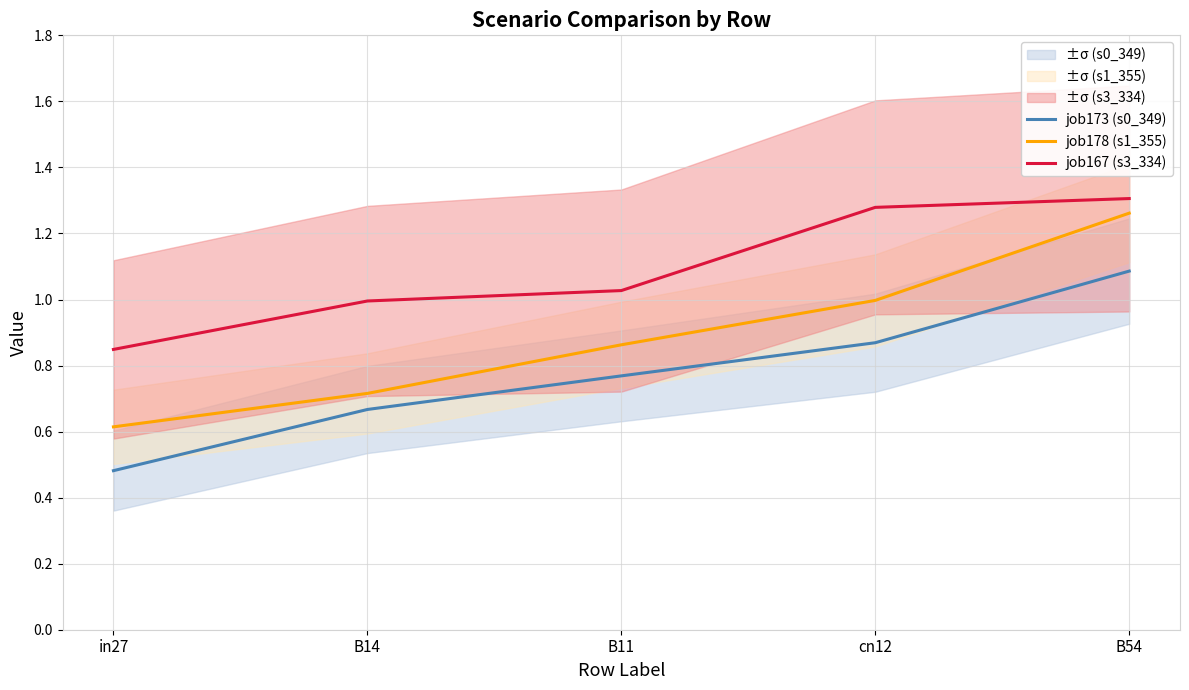

What is the sum of the job178 (s1_355) values at cn12 and in27?

1.6